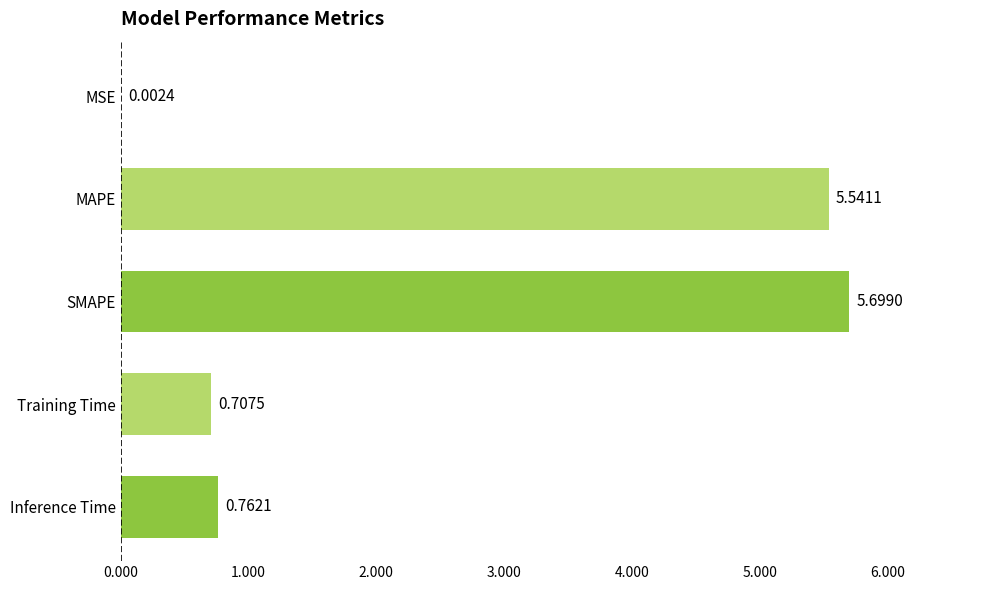

What is the sum of the values at SMAPE and MSE?

5.7